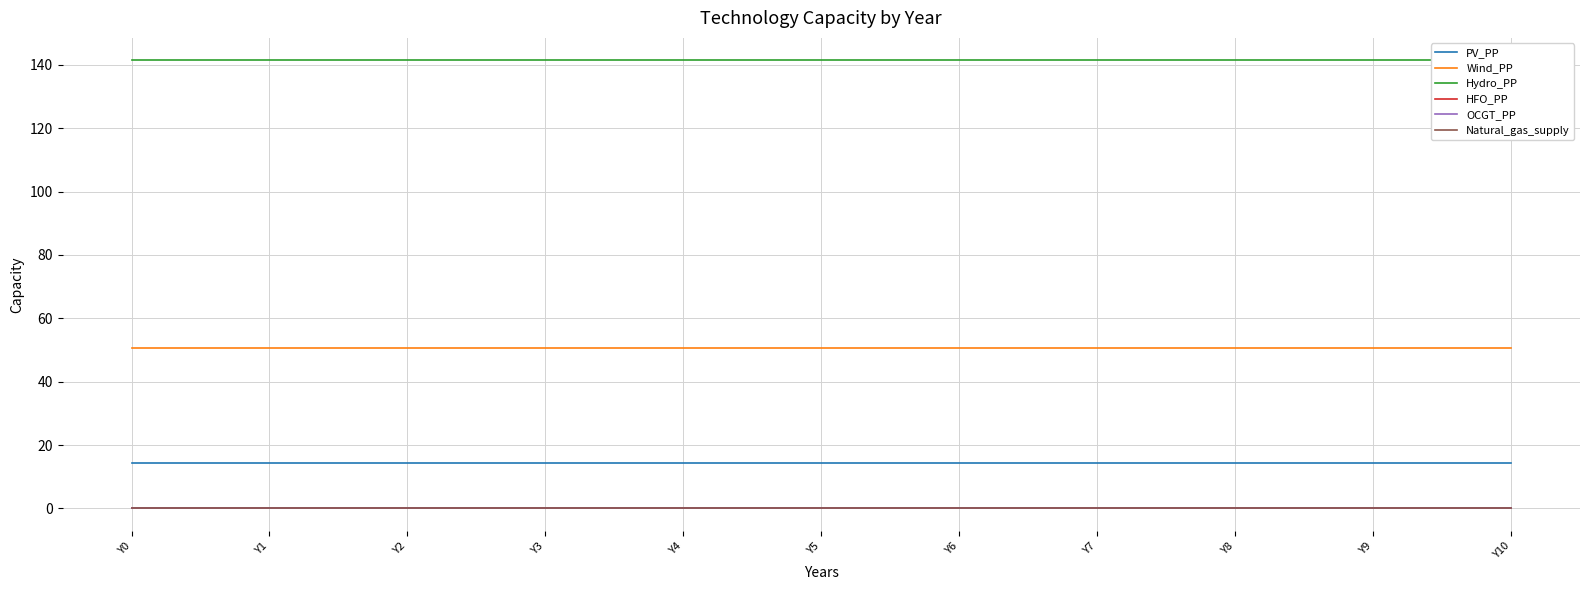

How many series are shown in this chart?

6